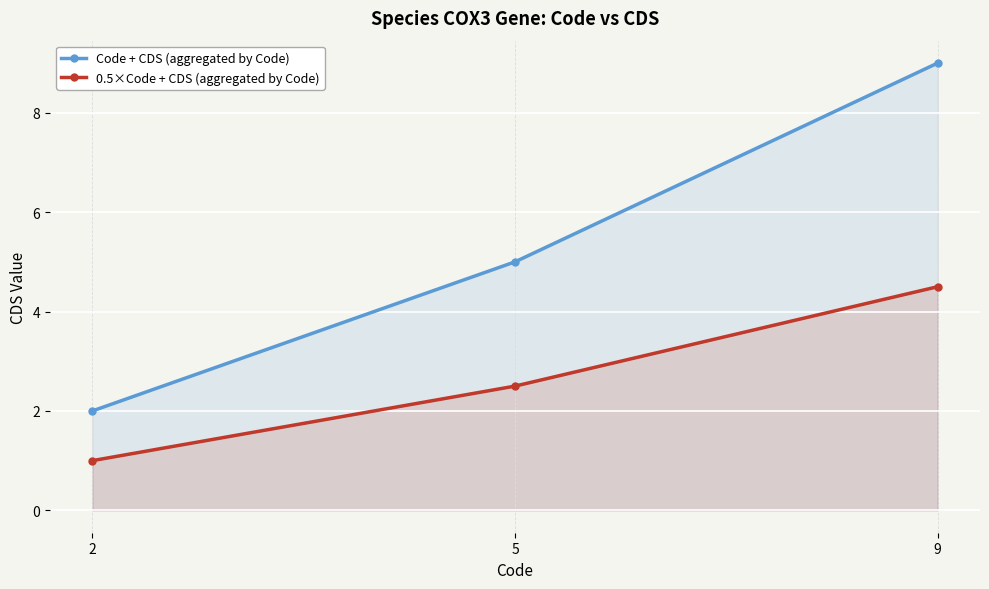

Between 2 and 5, which series saw the biggest shift?

Code + CDS (aggregated by Code)